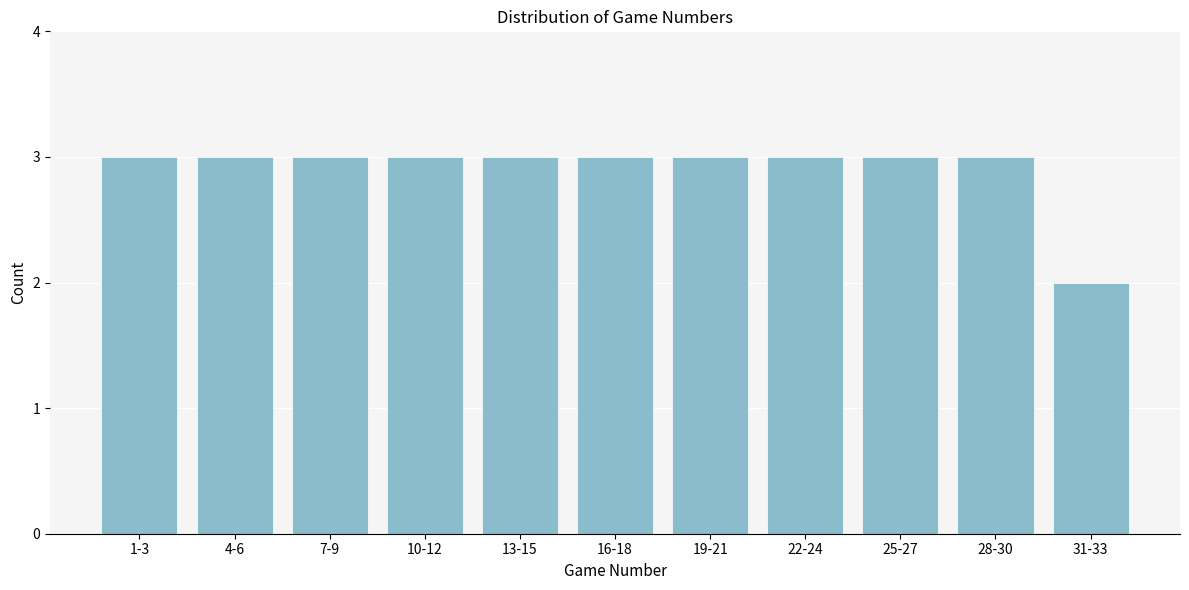

Reading left to right, what are all the values shown in this chart?

3	3	3	3	3	3	3	3	3	3	2